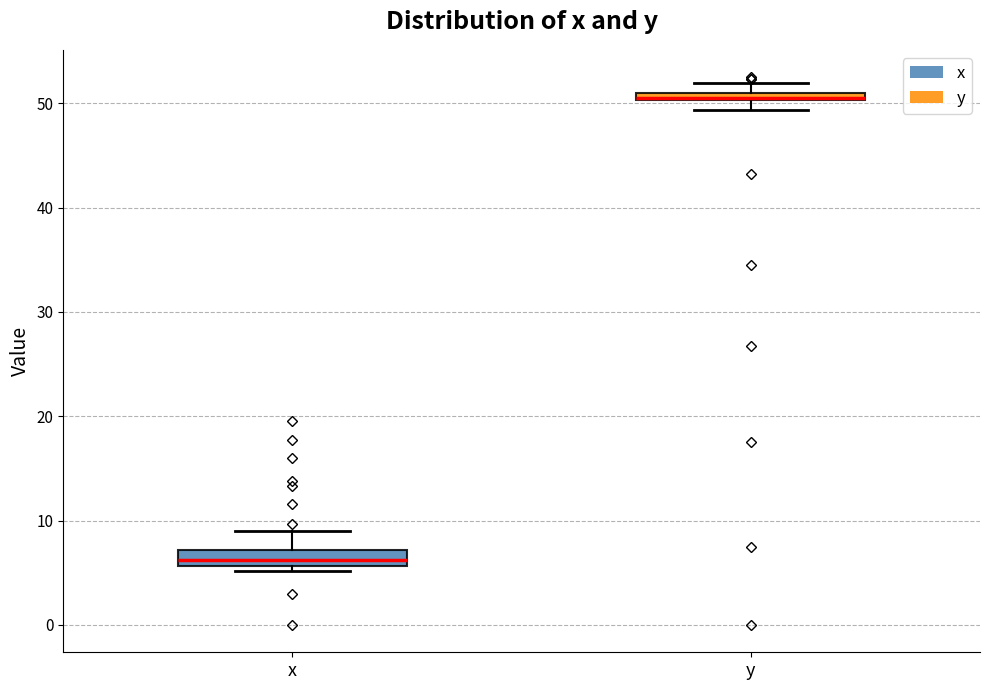

Where is the upper edge of the box for x on the y-axis? The values are not printed on the chart, so give them approximately, as read against the axis.

7